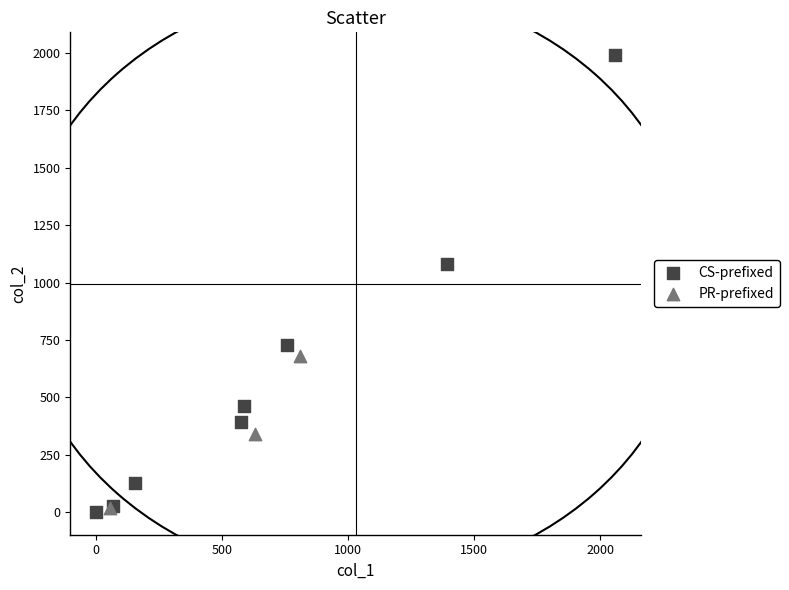

Which series has the largest Y range (max minus min)?

CS-prefixed